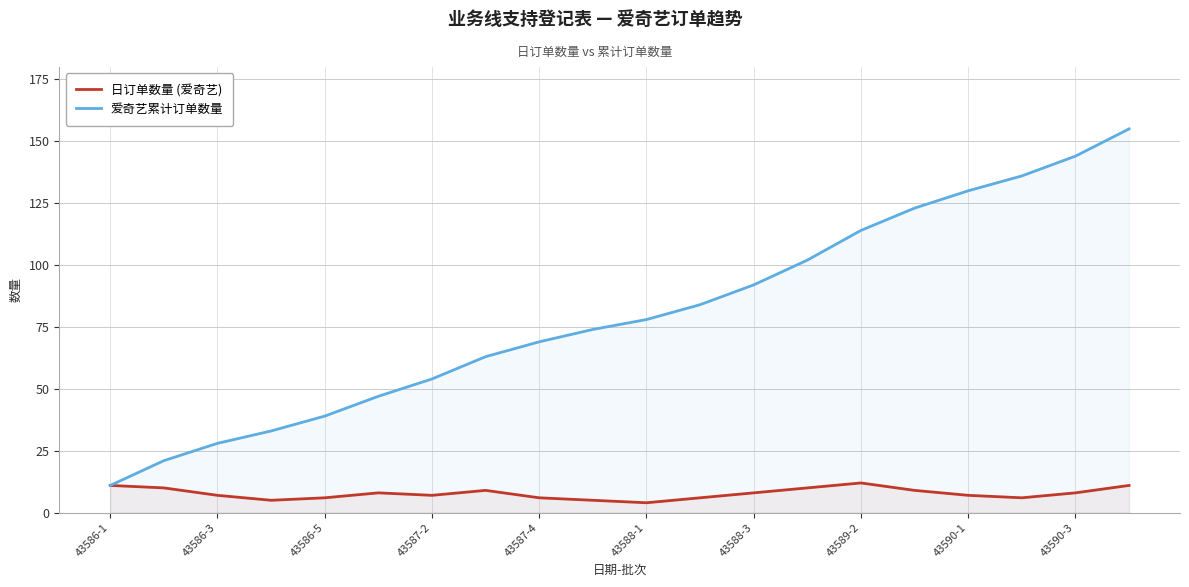

Does the chart have visible grid lines?

Yes